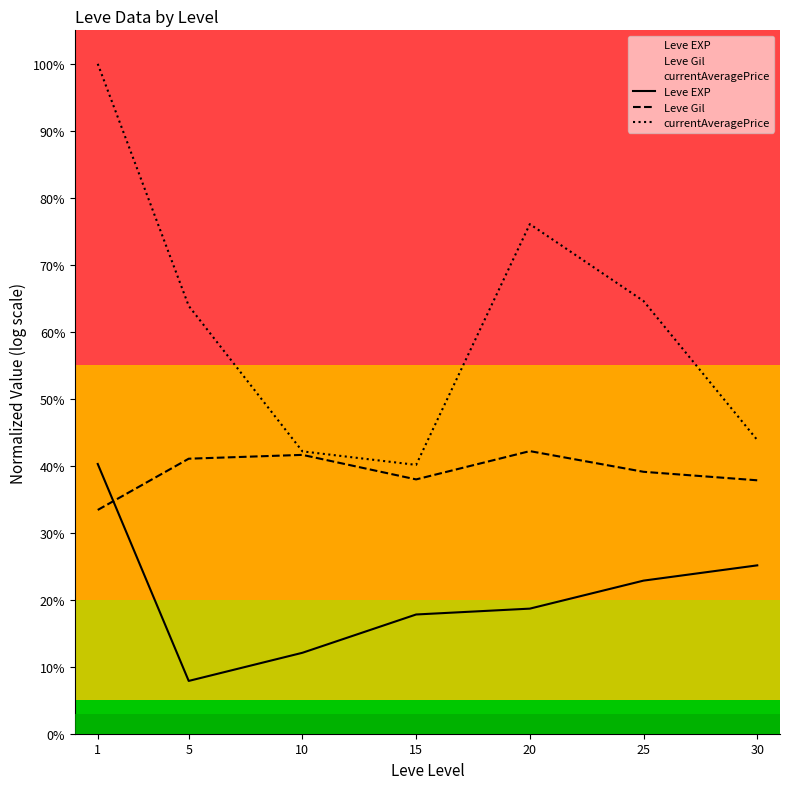

Between 15 and 30, which series saw the biggest shift?

Leve EXP